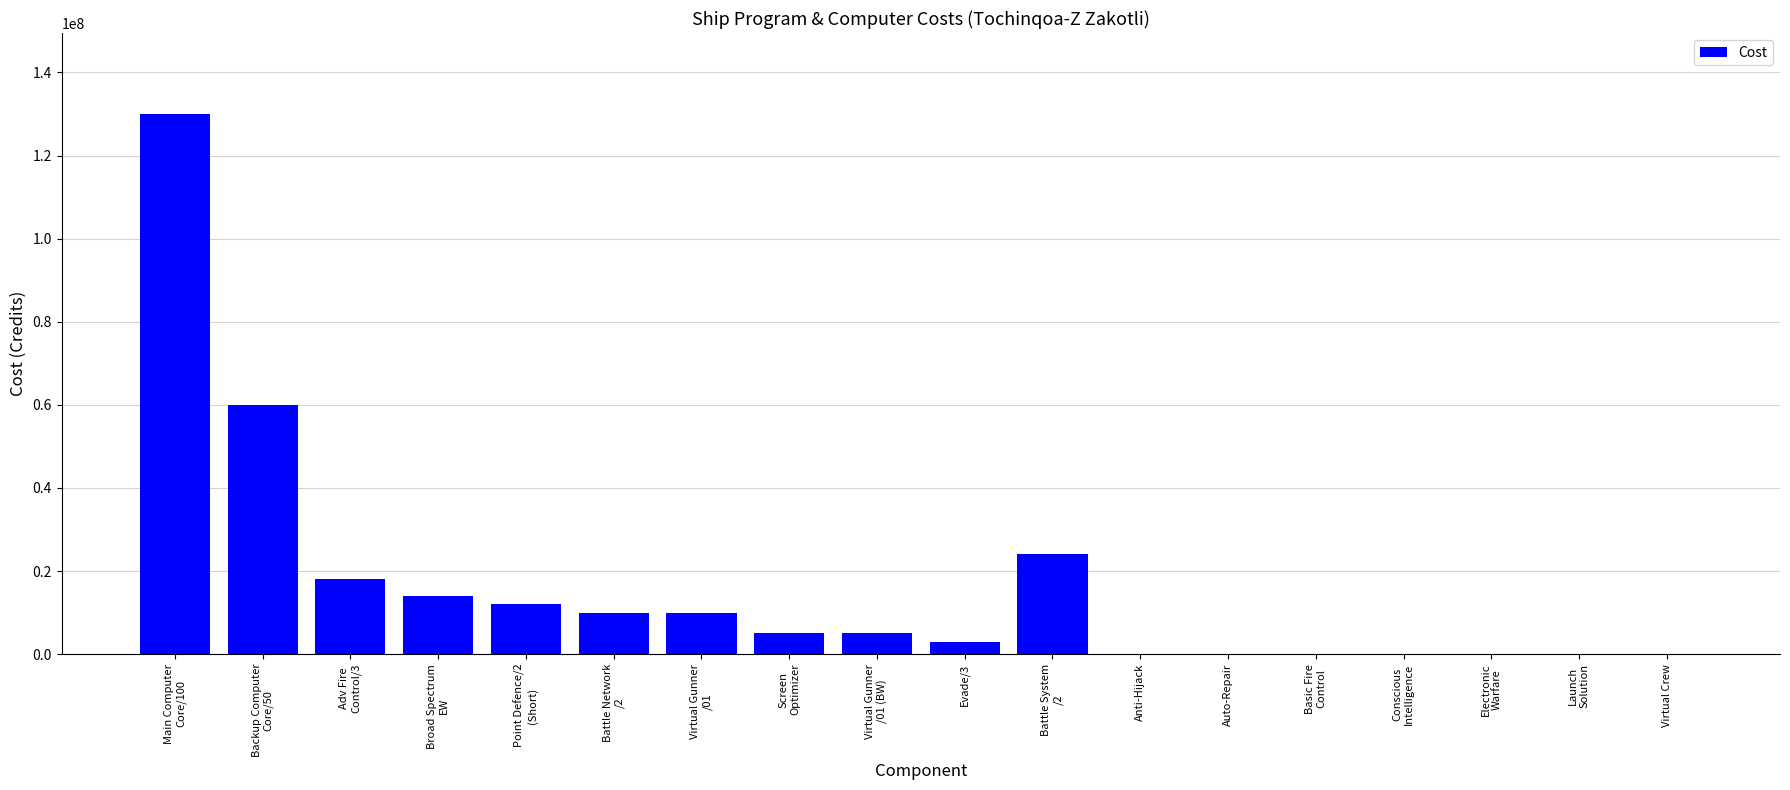

What is the average value?

16166667